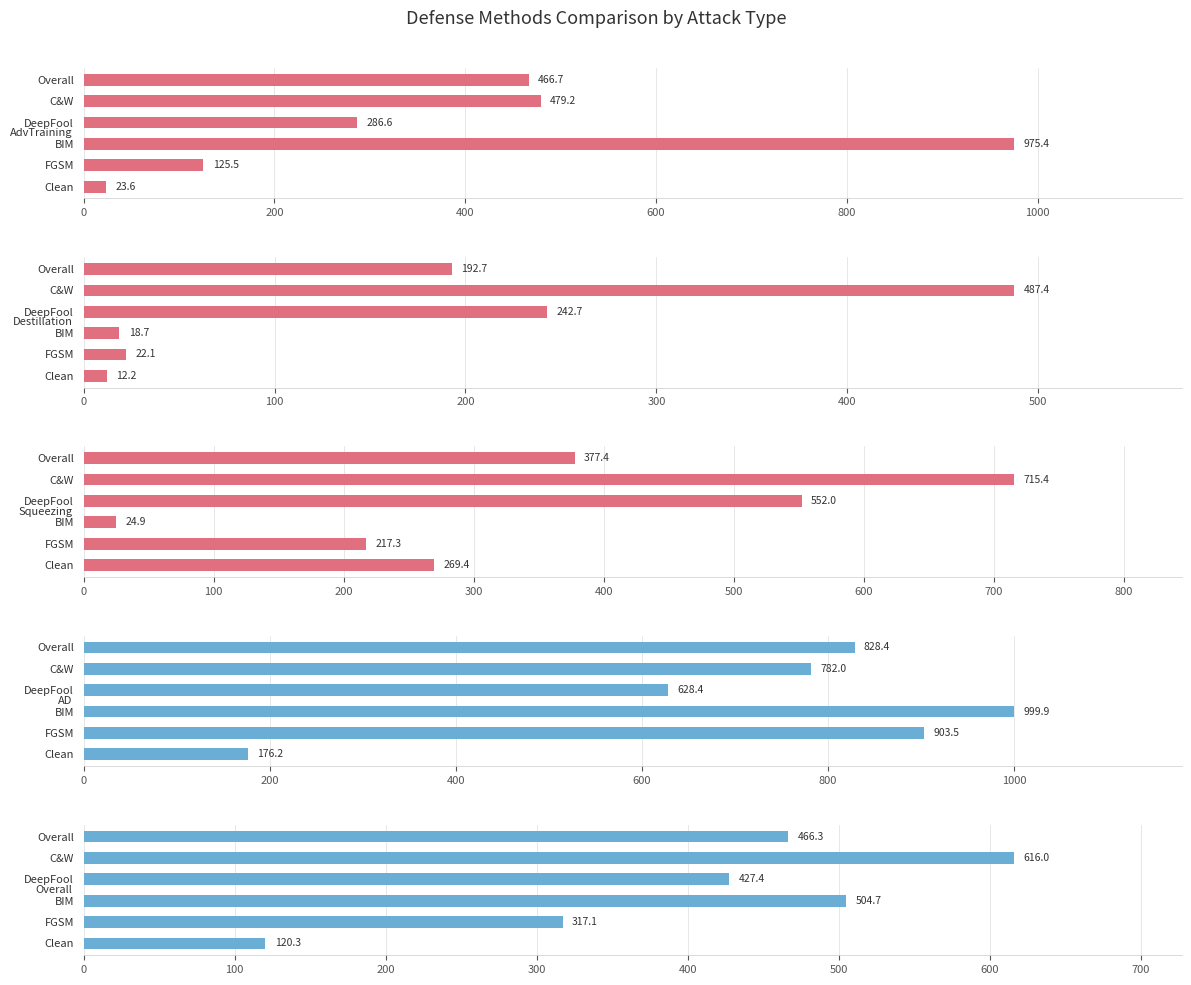

Rank the series at 200 from highest to lowest value.

AD, Overall, Squeezing, AdvTraining, Destillation